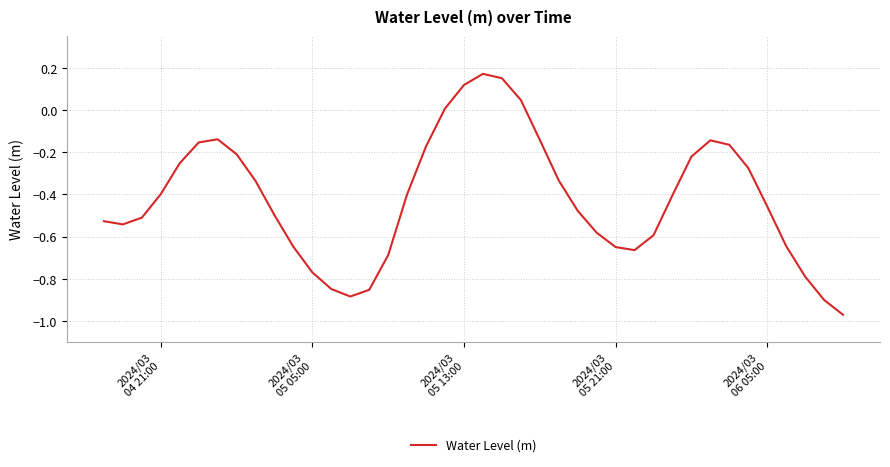

How many interior local valleys (lower than both neighbors) does the data have?

3